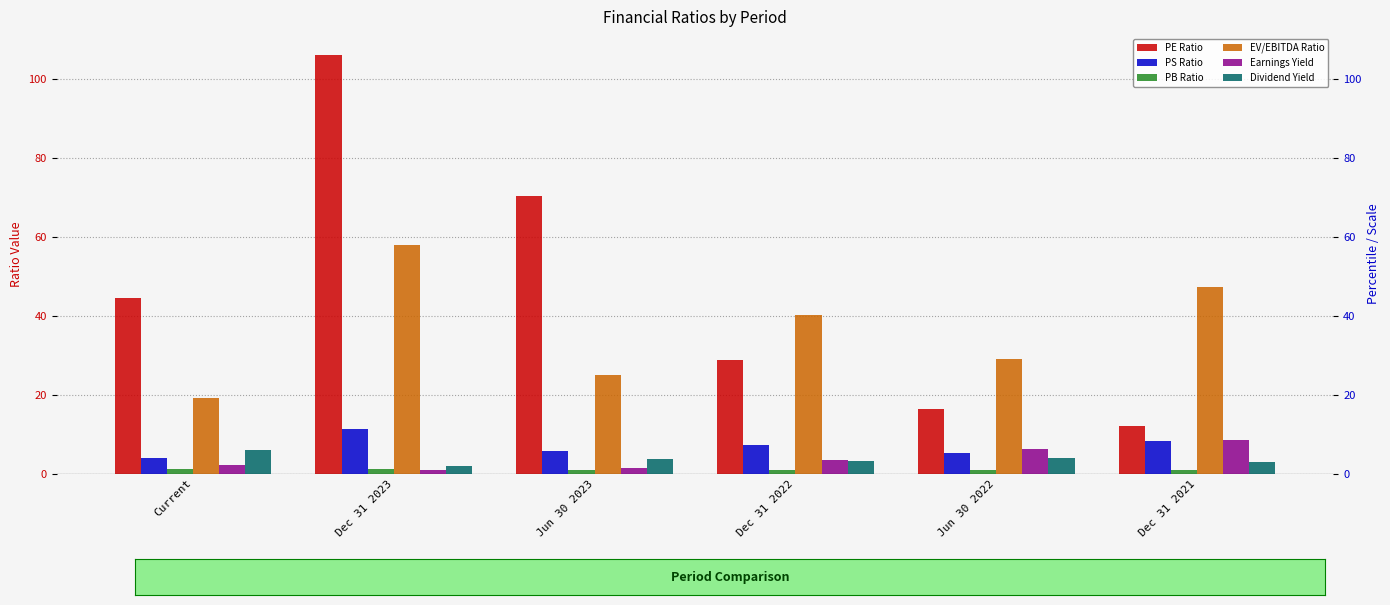

What is the average value of the PS Ratio series?

6.9